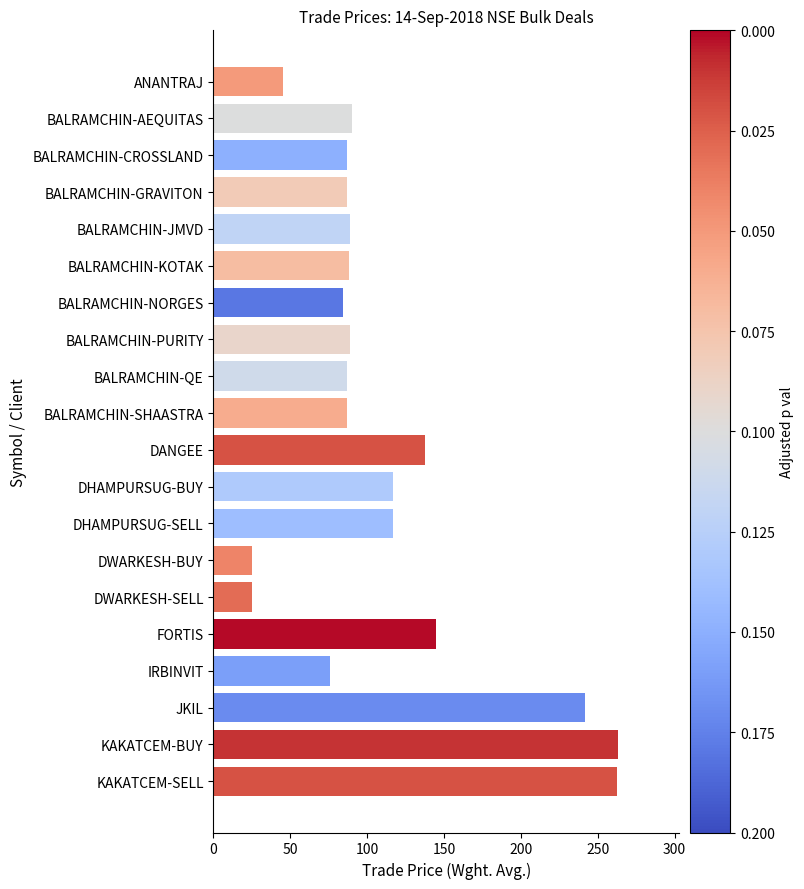

What is the change in value from BALRAMCHIN-NORGES to IRBINVIT?

-8.8